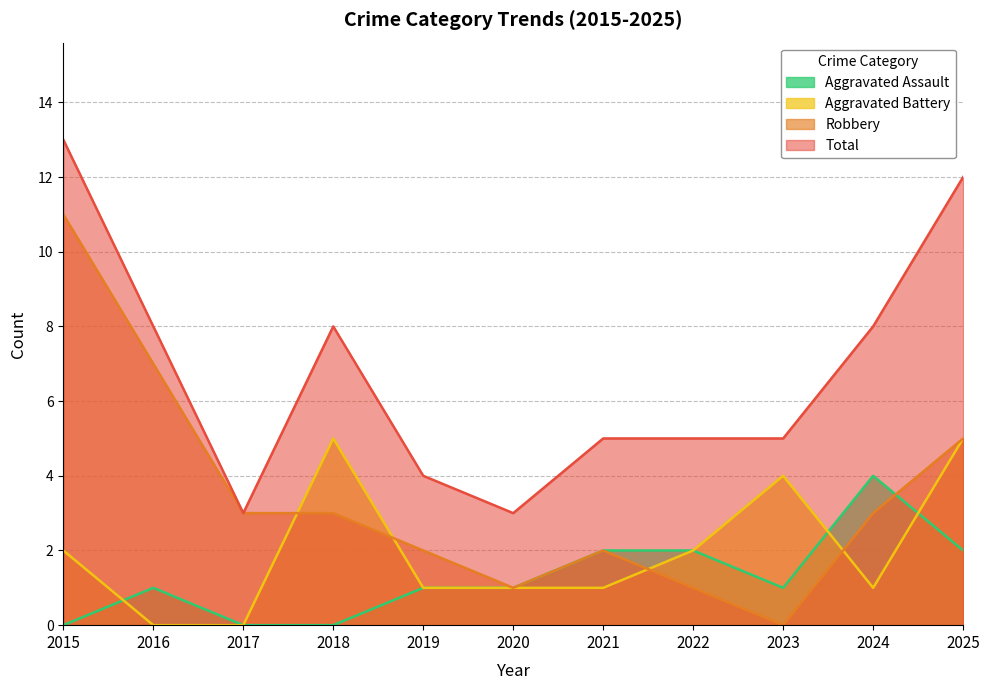

Is it true that Robbery equals 2 at 2020?

False